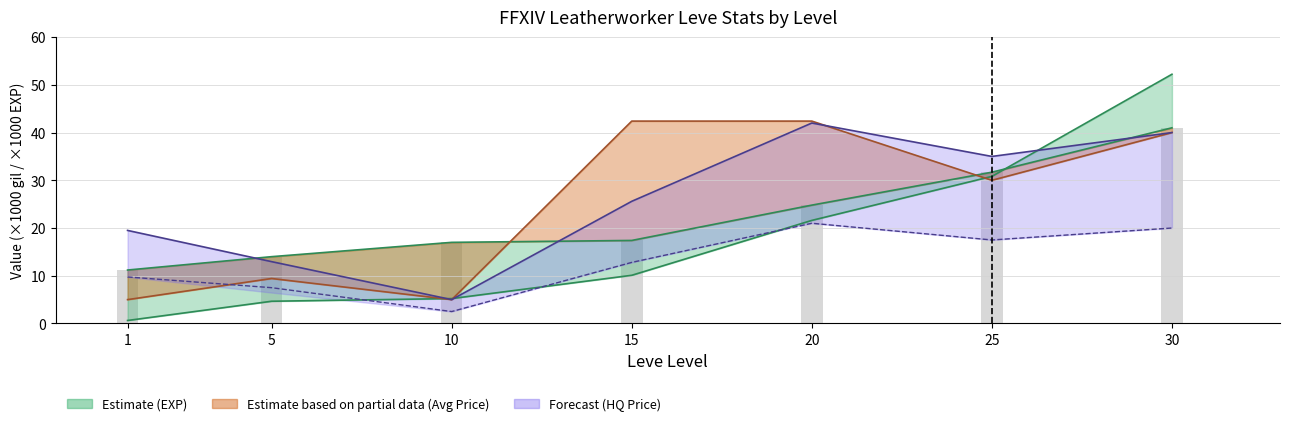

True or false: LevePriceHQ has a value of 16.8 at 15.

False